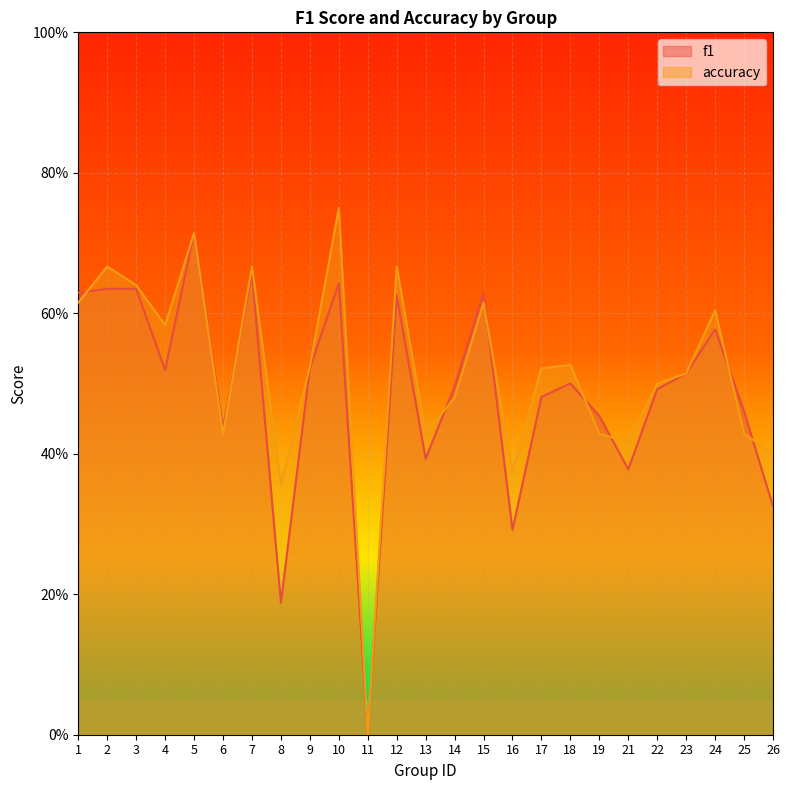

What are all the series names shown in the legend?

f1, accuracy